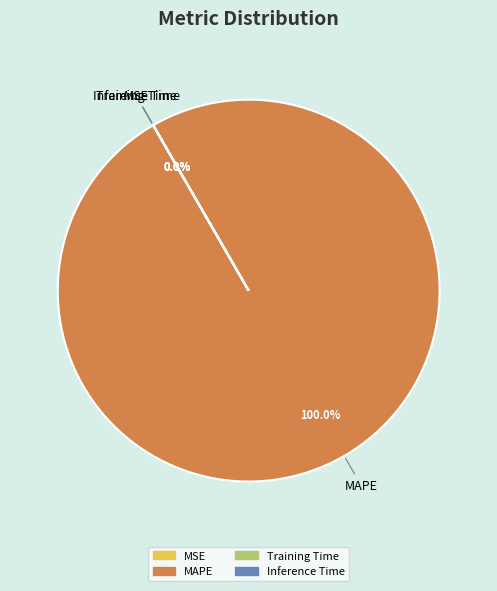

How many slices are in this pie chart?

4